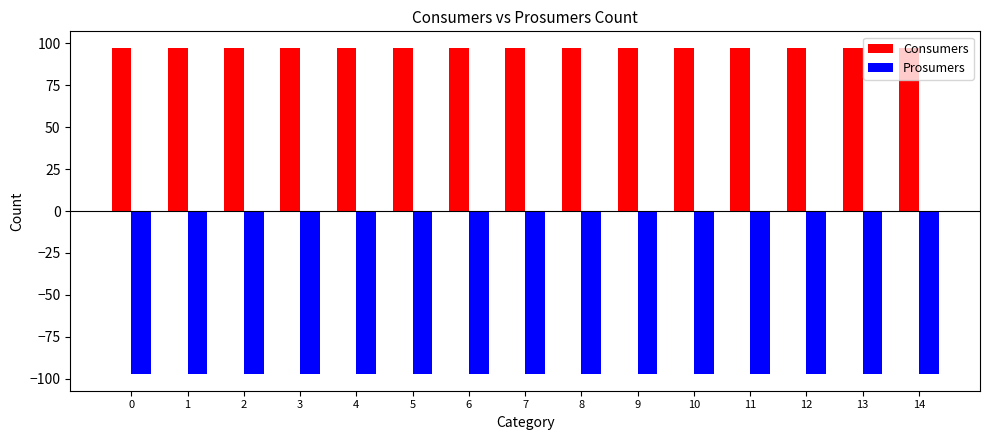

Which series has the largest total across all categories?

Consumers